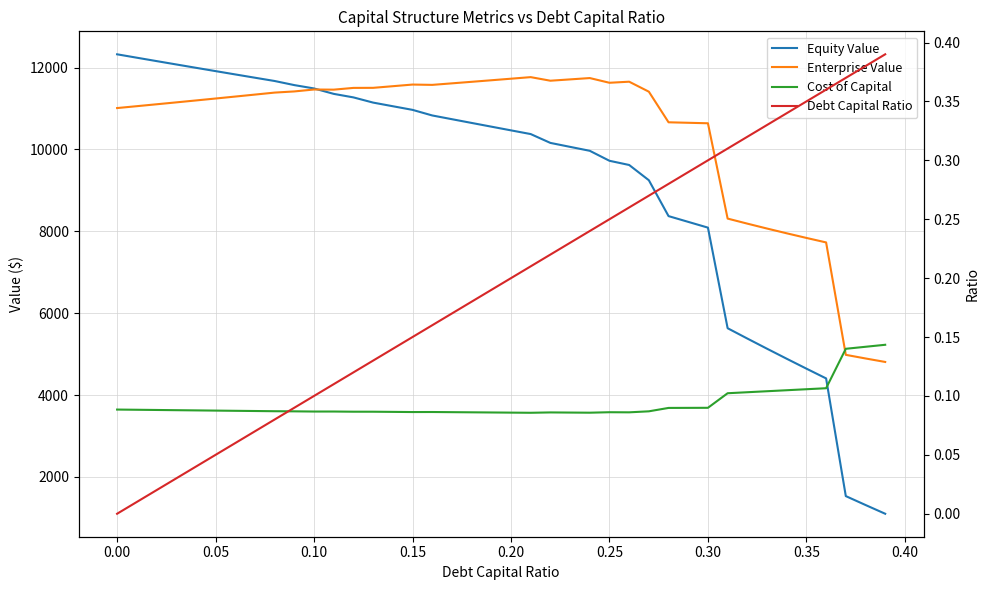

Is it true that Debt Capital Ratio equals 0.2 at 37?

False